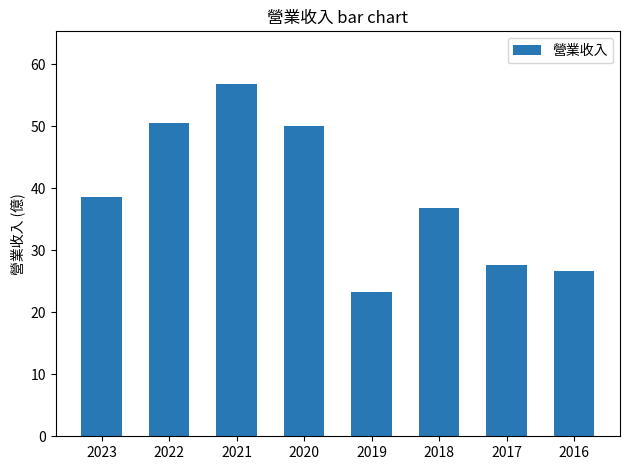

What is the value of the 6th bar from the left?

36.8